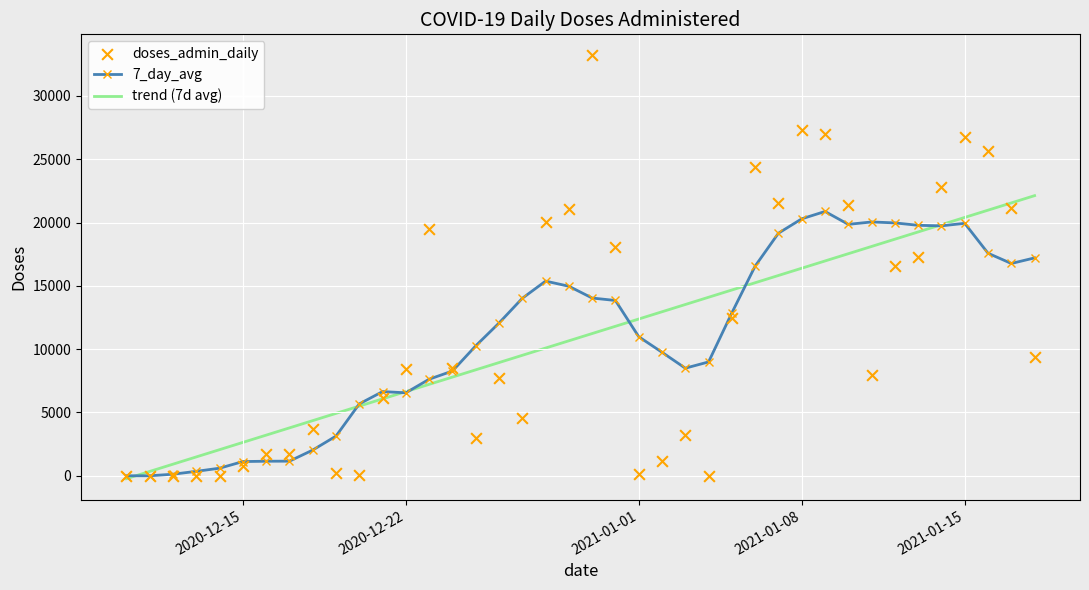

Which series has the widest spread of Y values?

doses_admin_daily